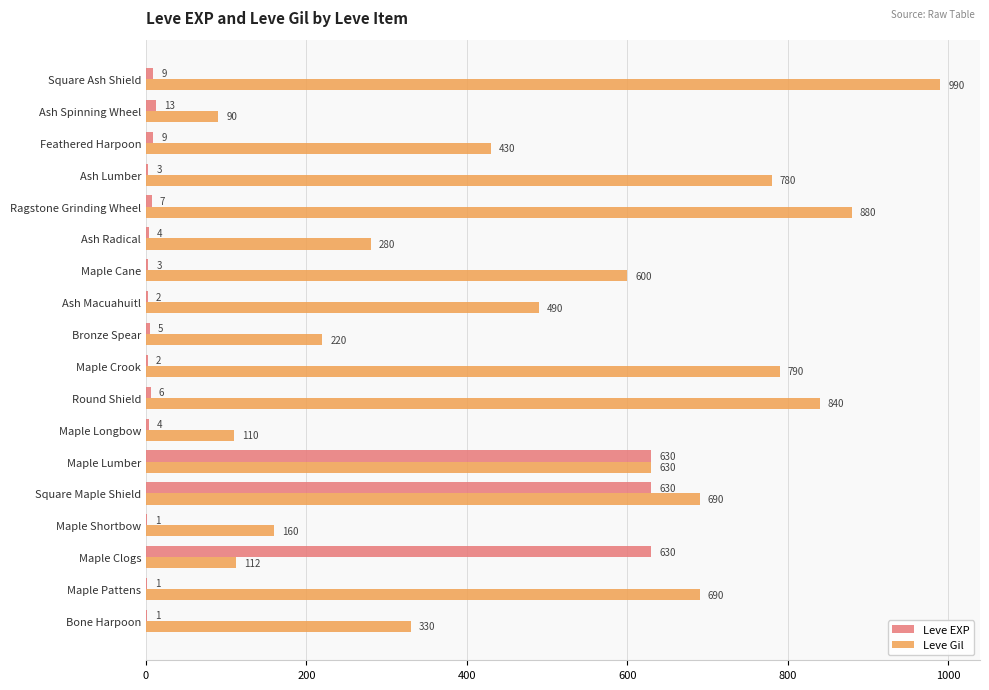

True or false: Leve EXP has a value of 3 at Maple Cane.

True